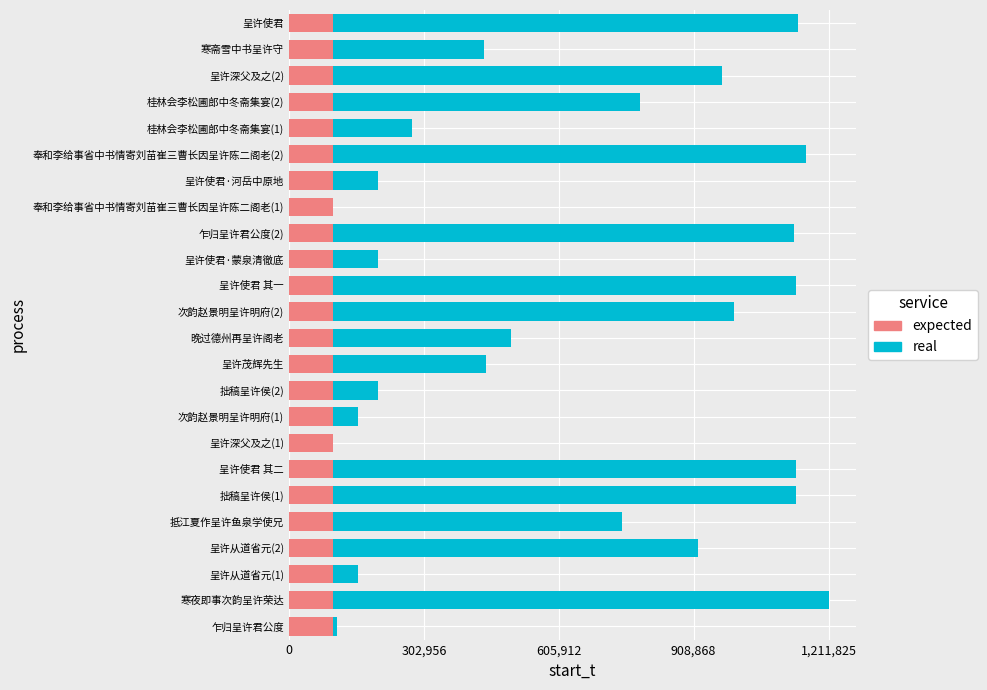

At how many categories does at least one series exceed 1171546?

1